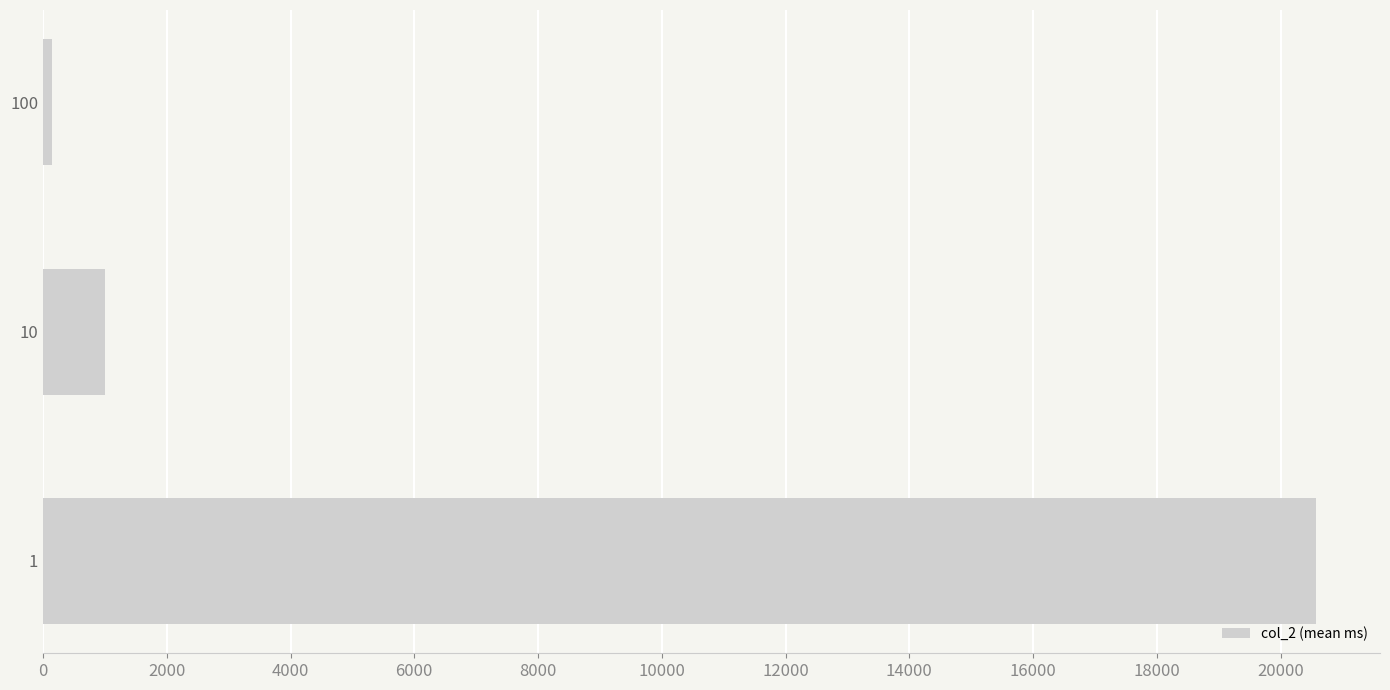

How many data points does each series have?

3